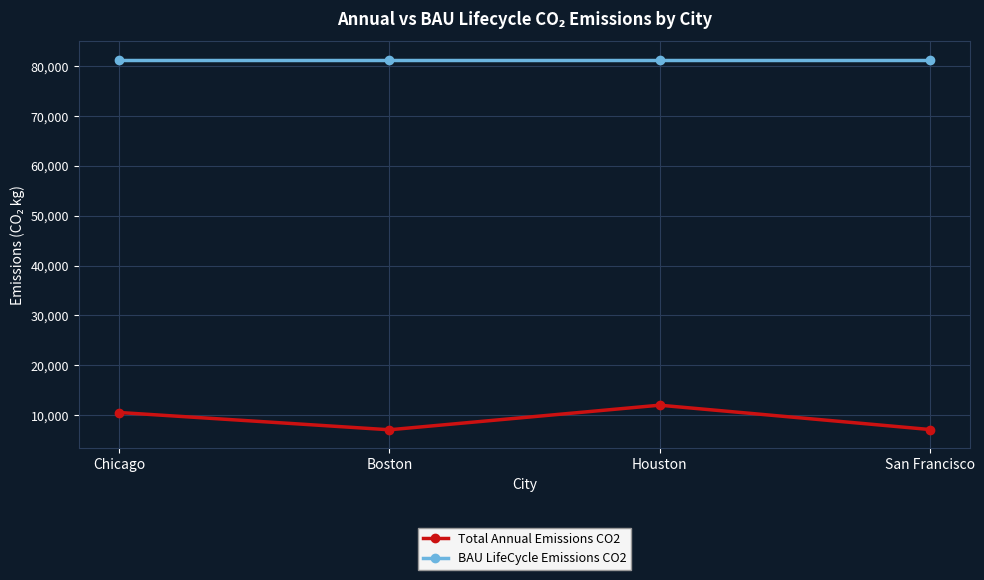

What is the maximum value shown in the chart?

81287.4